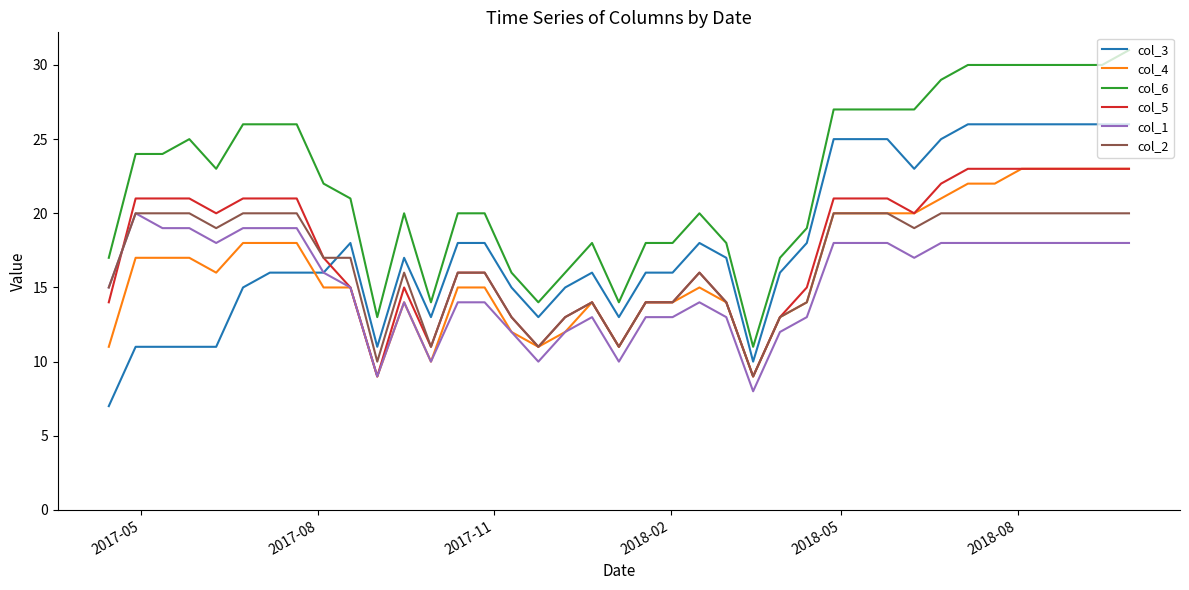

Which series has the largest total across all categories?

col_6